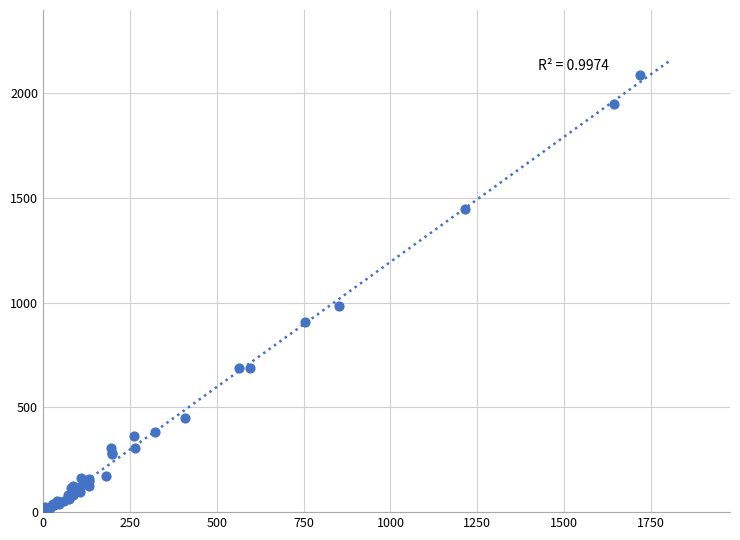

What Y value in the scatter plot is closest to 1048?

983